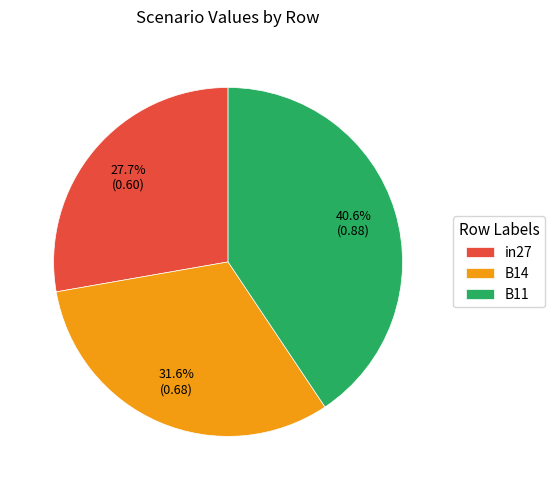

Rank the categories by value from highest to lowest.

B11, B14, in27